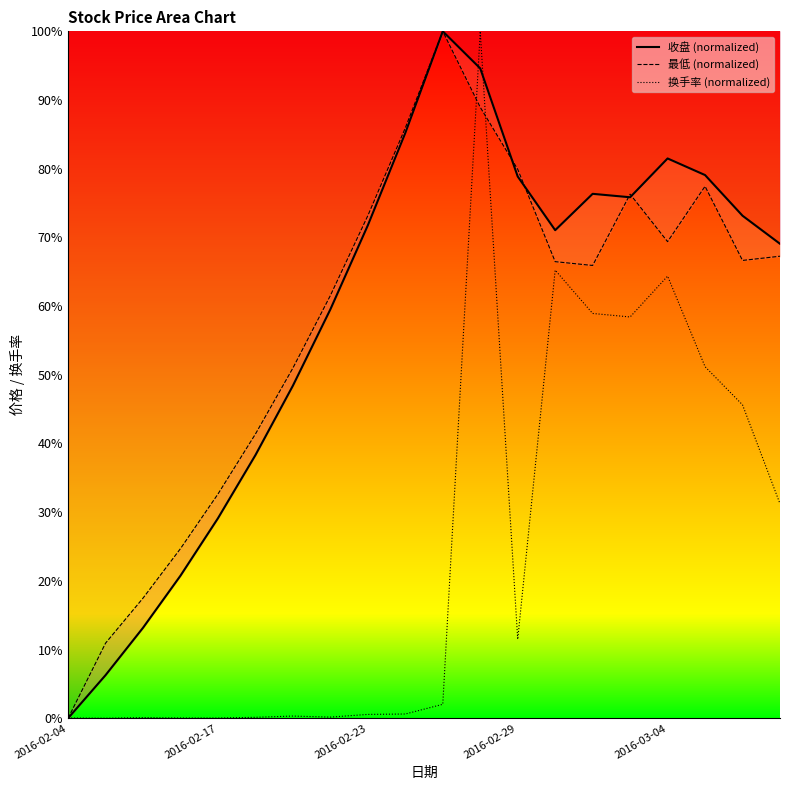

How many lines are shown in the chart?

3